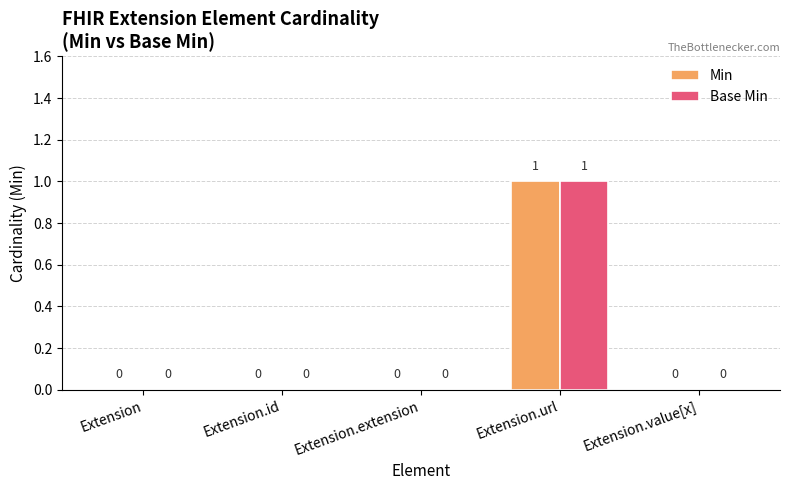

Is the value of Min at Extension.url greater than the value of Base Min at Extension.value[x]?

Yes